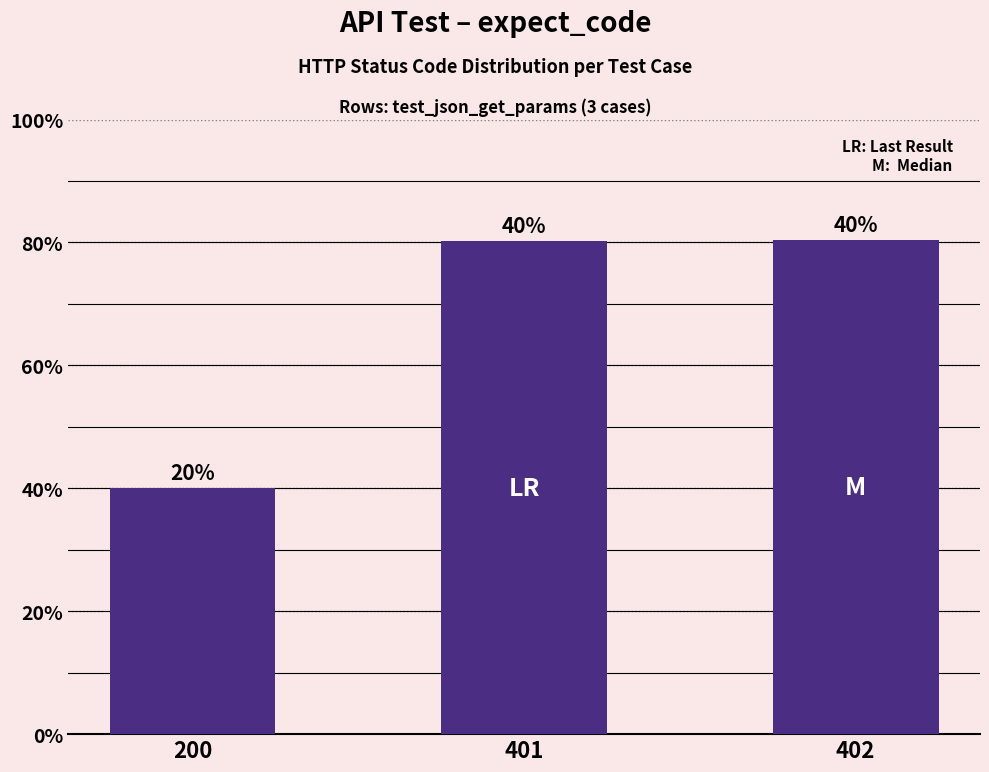

Does the chart contain any negative values?

No